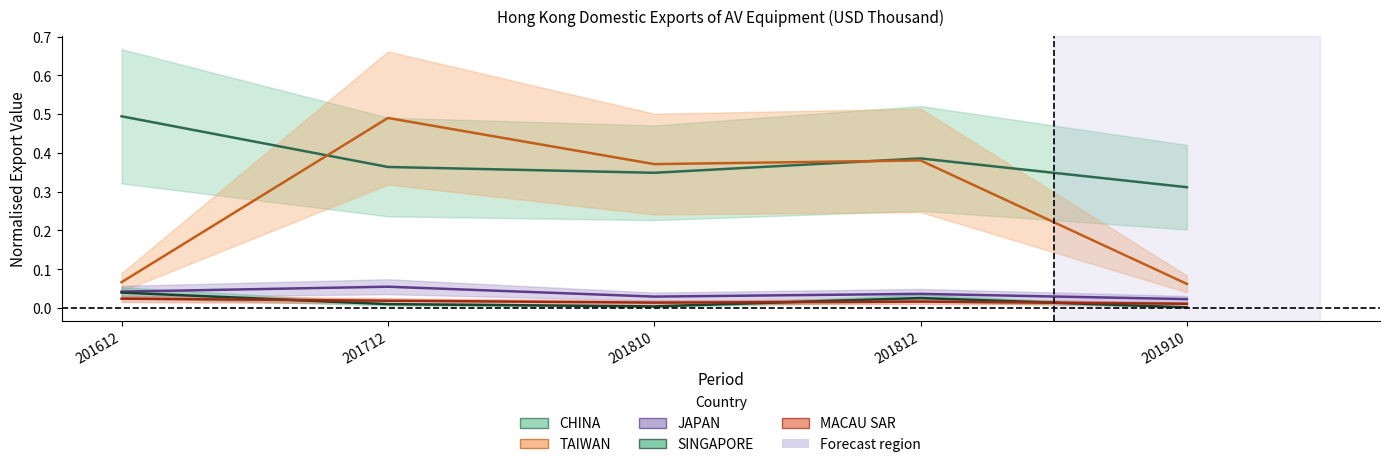

How many interior local valleys does the MACAU SAR series have?

1